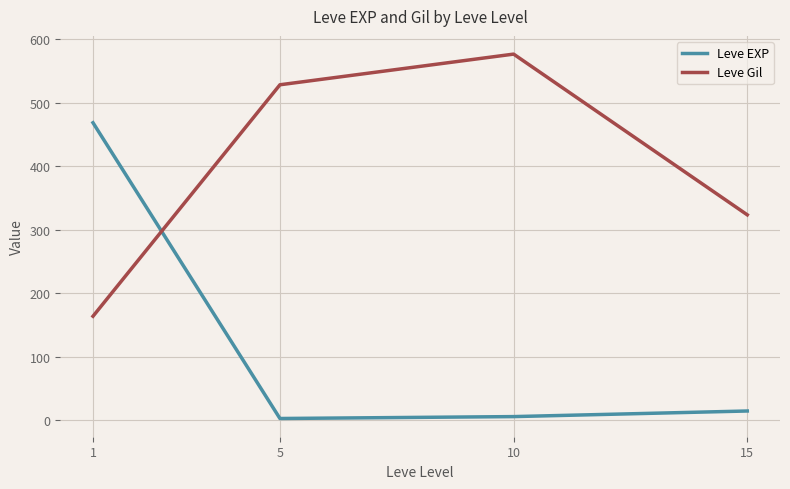

At 10, list the series in order from smallest to largest.

Leve EXP, Leve Gil